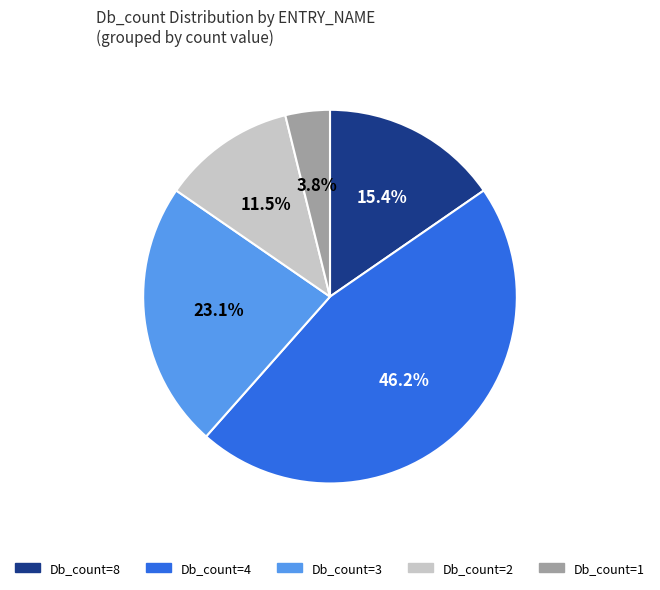

Is there any slice that represents more than half of the pie?

No